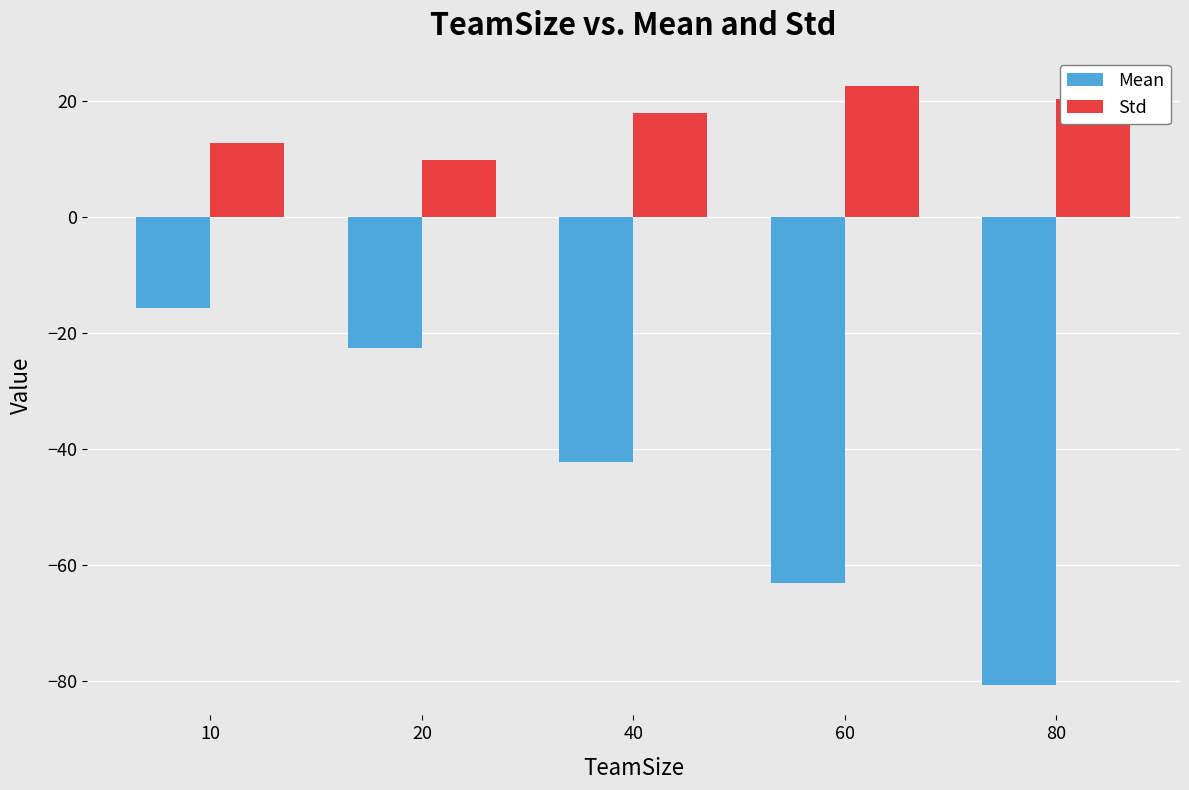

Is it true that Std equals 20.3 at 80?

True